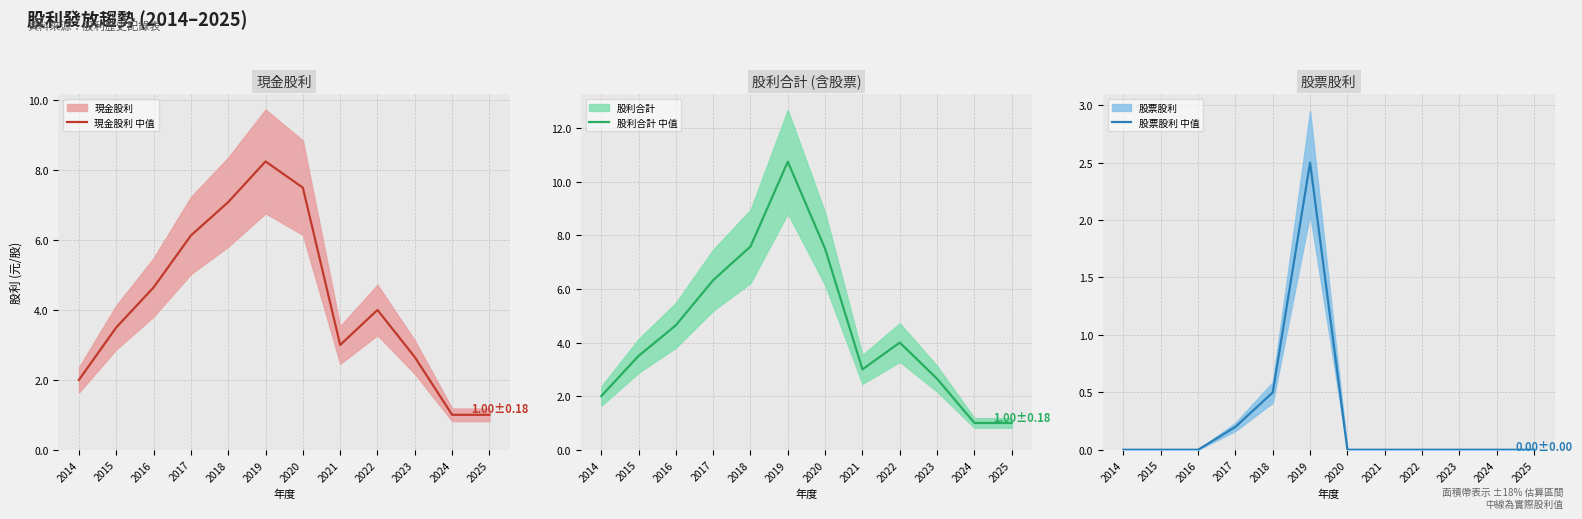

What are all the series names shown in the legend?

現金股利 中值, 股利合計 中值, 股票股利 中值